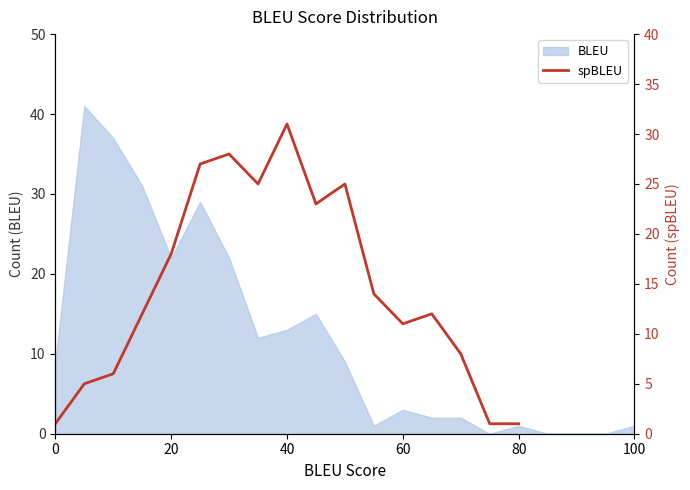

The value at 40 is 52. True or false?

False